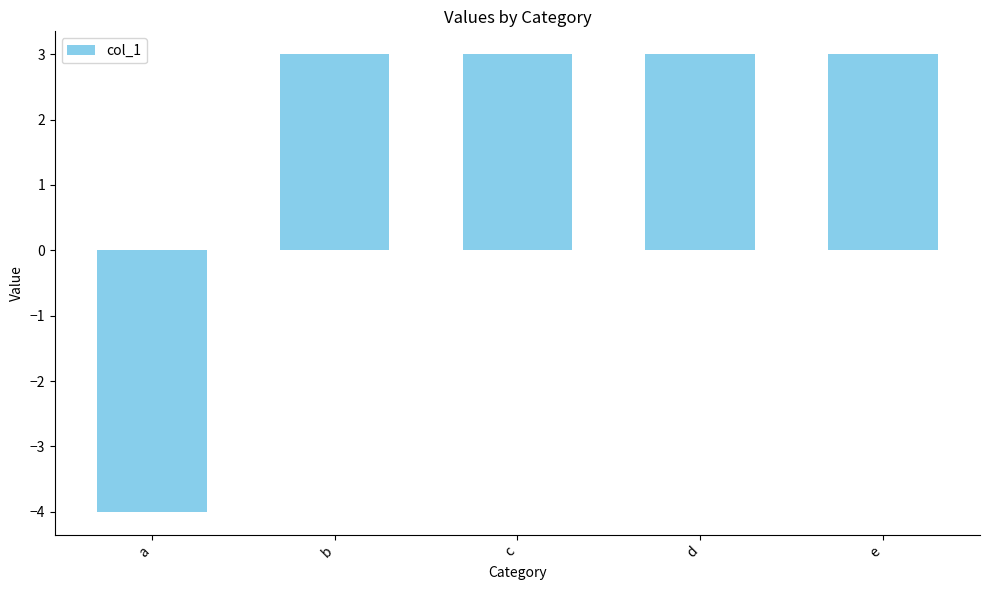

How many bars are there in total?

5